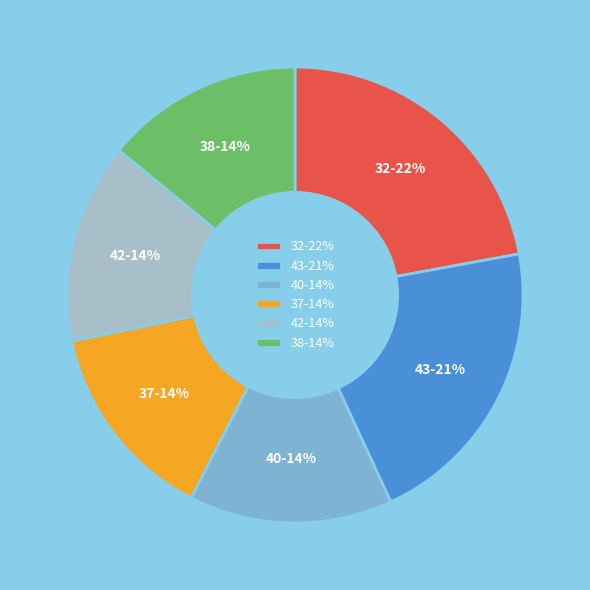

What percentage is the 43-21% slice, to the nearest percent?

21%